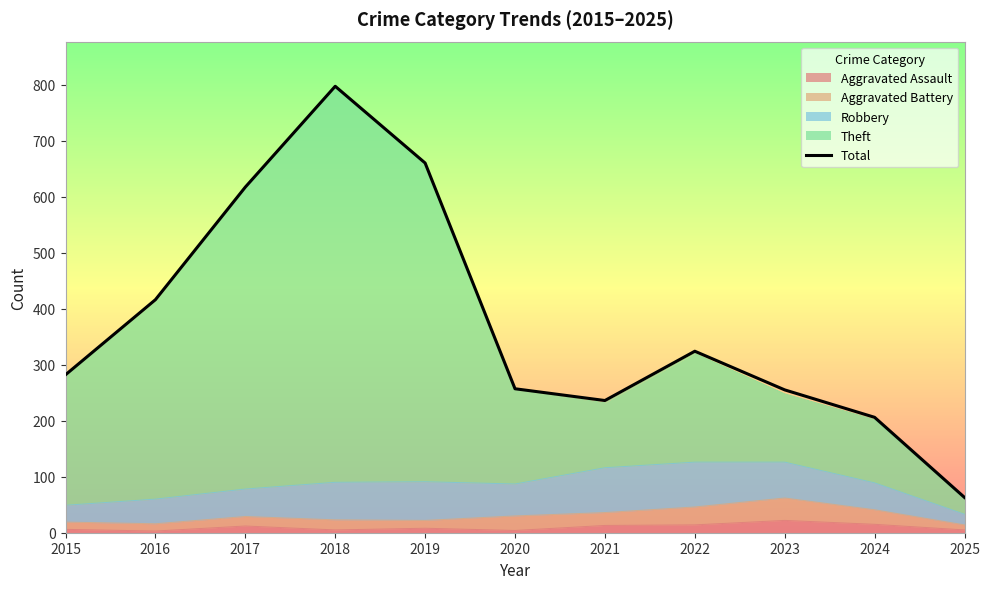

What is the average value?

374